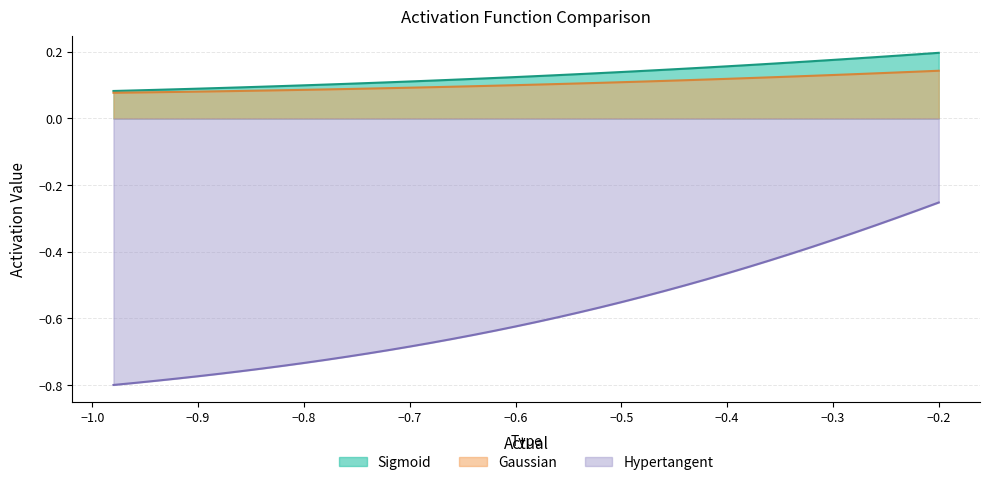

How many Gaussian values are between 0 and 1?

40